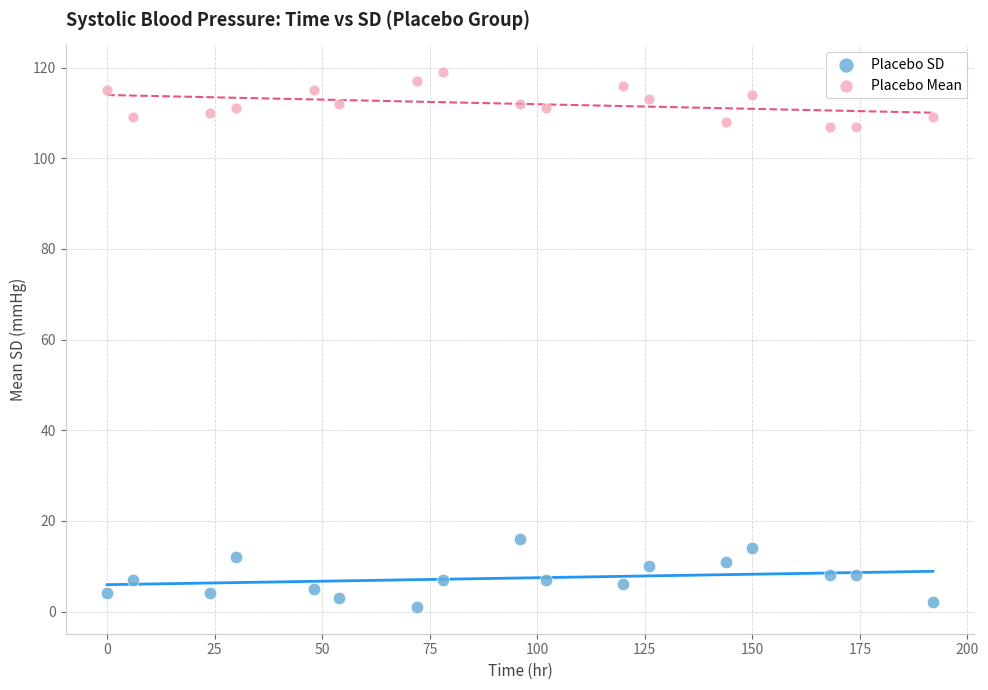

Which series reaches the maximum Y coordinate?

Placebo Mean